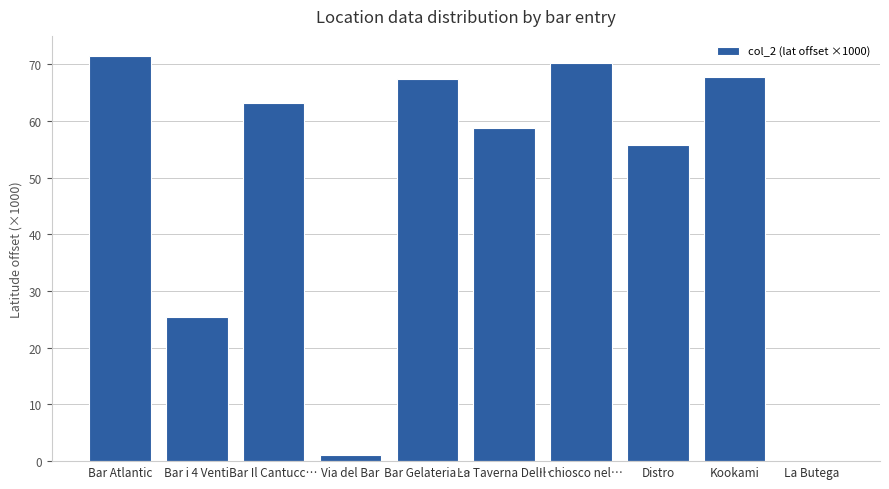

The chart shows a value of 87.9 at Bar Il Cantucc…. True or false?

False